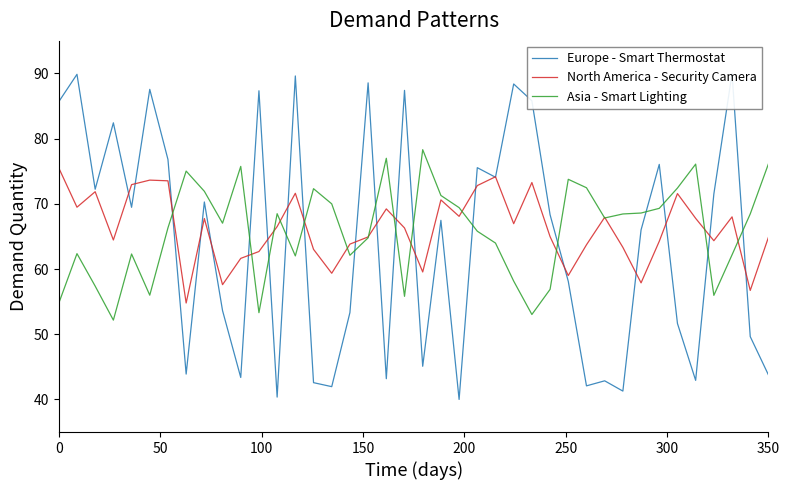

What is the maximum value for Asia - Smart Lighting?

78.3